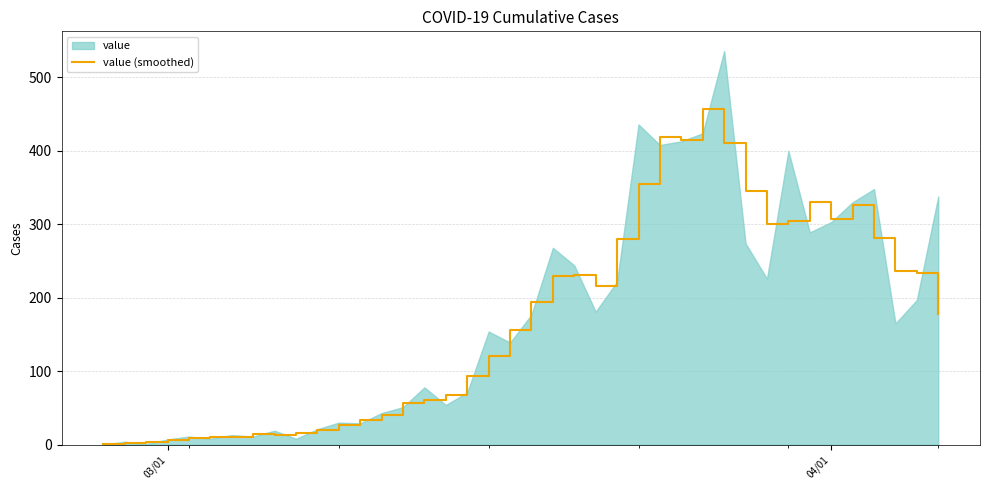

What is the maximum value for value (smoothed)?

457.7